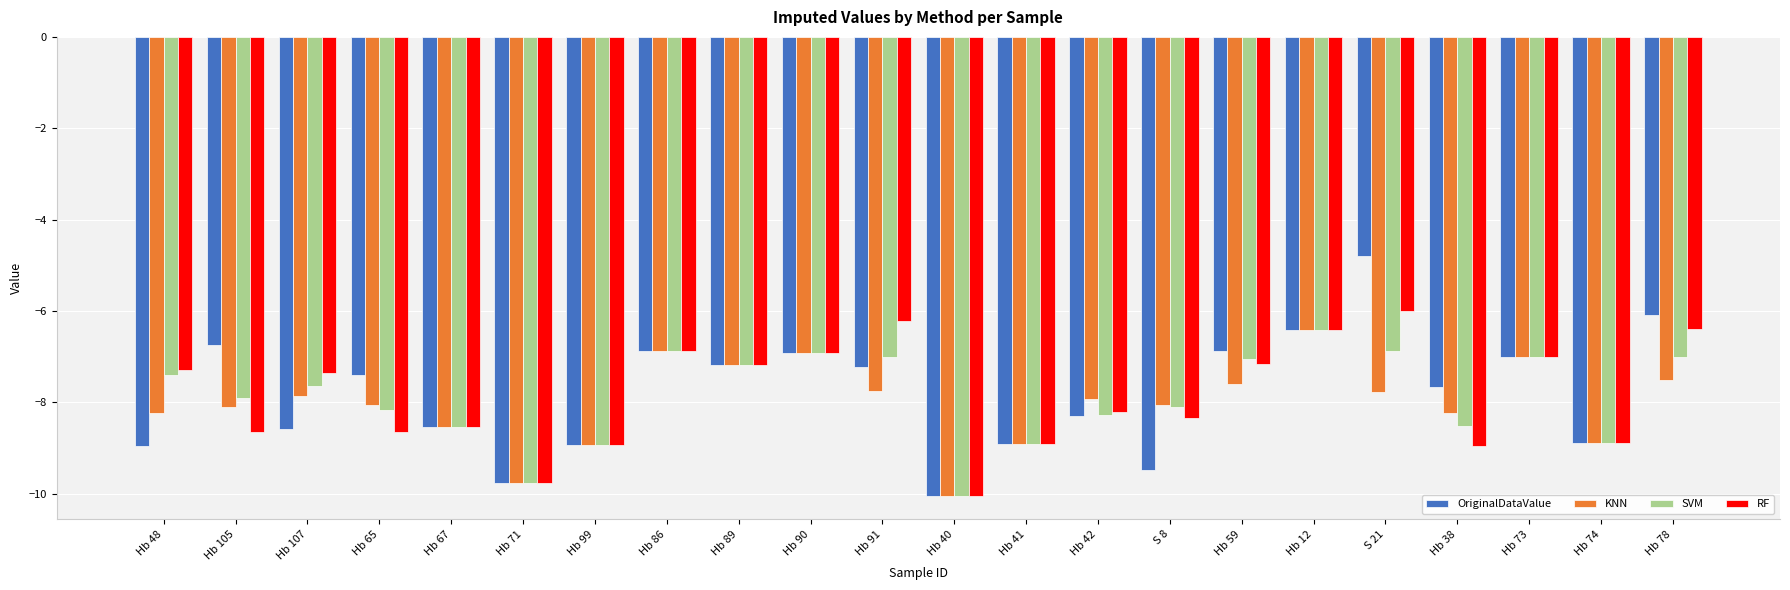

What position from the right is Hb 90?

13